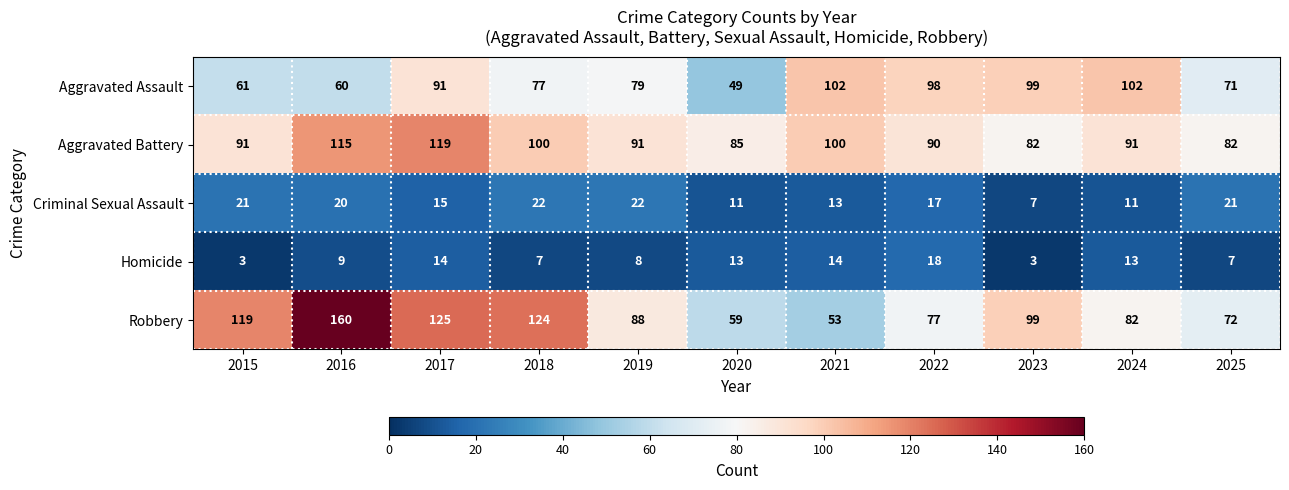

Which series has the widest spread of values?

Robbery